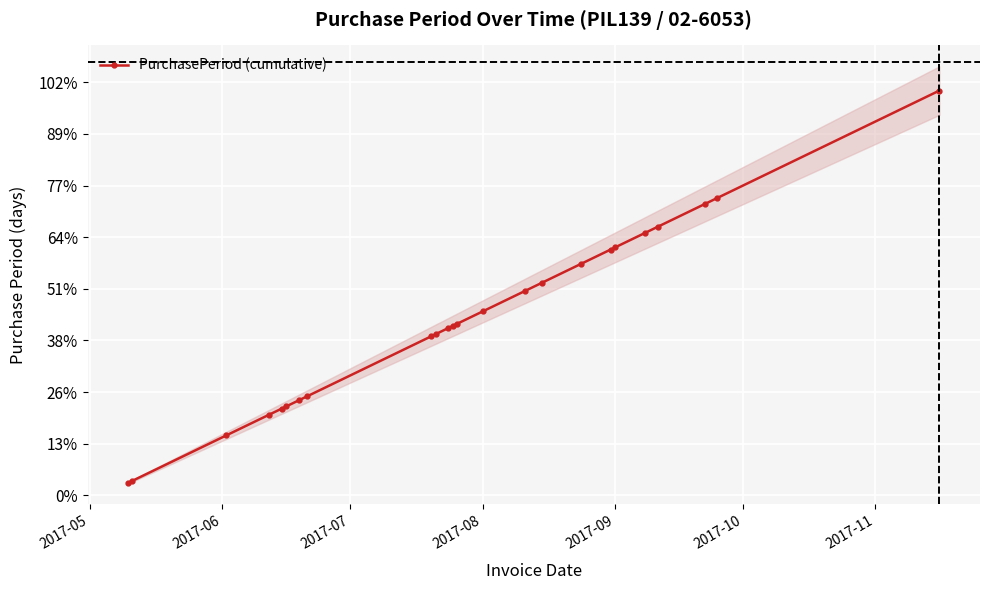

What is the minimum value shown in the chart?

6